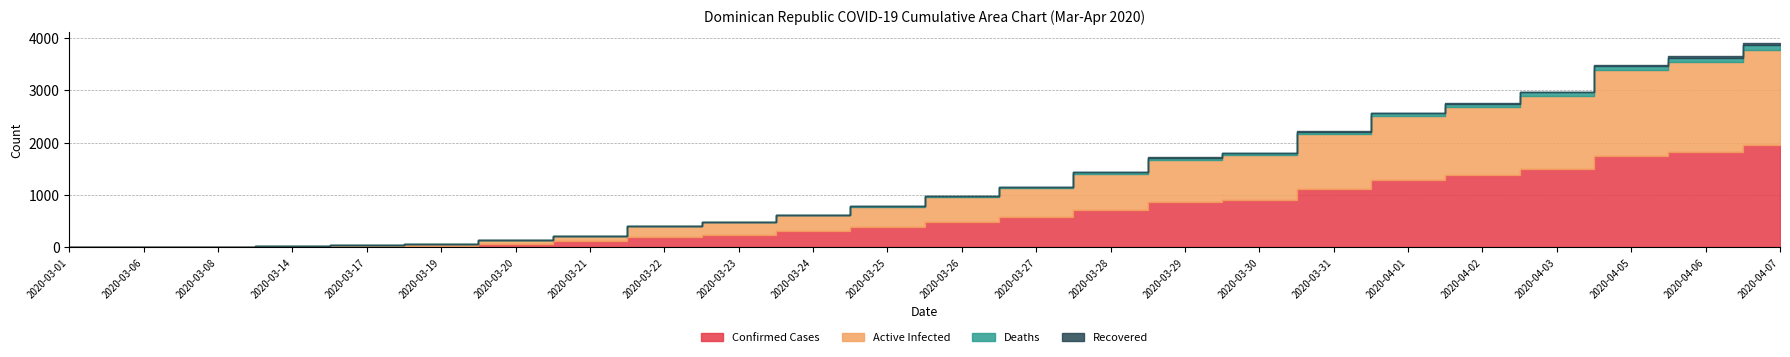

How many values in Deaths are above zero?

20